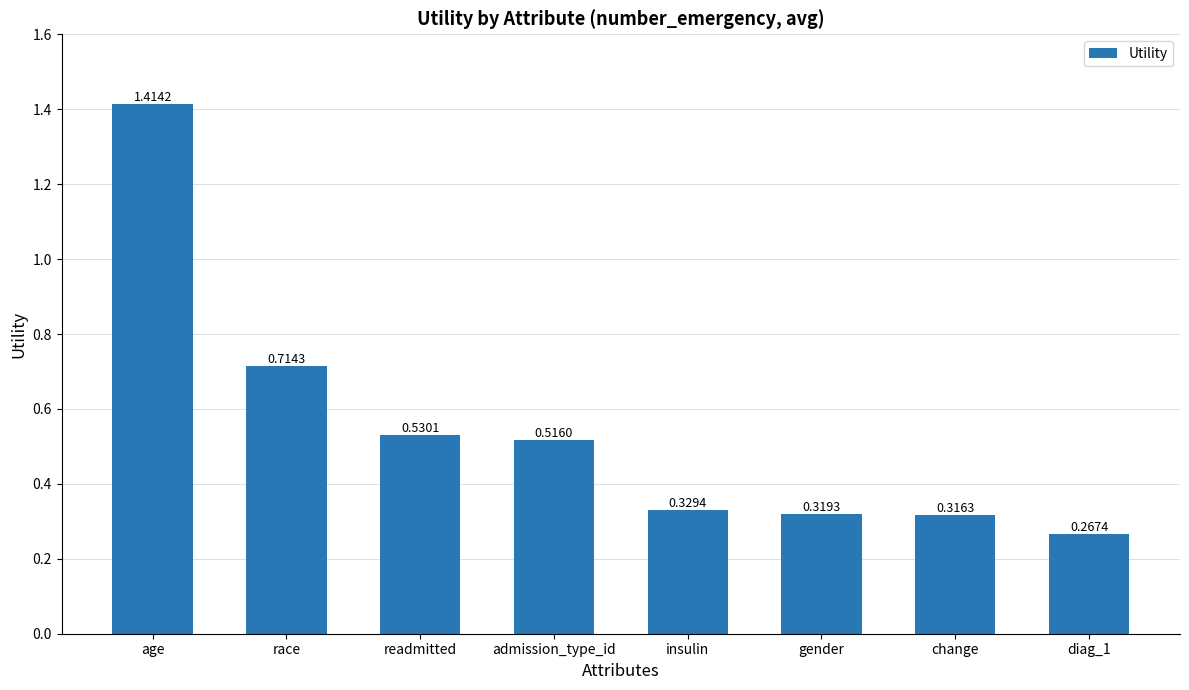

Rank the categories by value from lowest to highest.

diag_1, change, gender, insulin, admission_type_id, readmitted, race, age